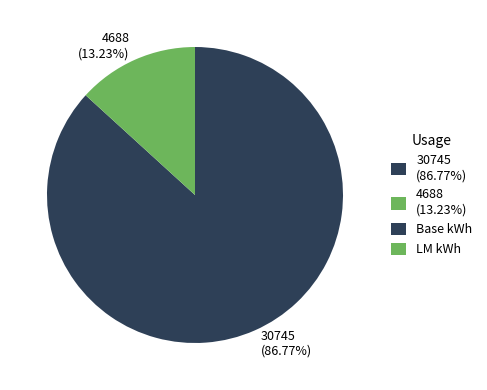

Count the number of slices in the pie.

2